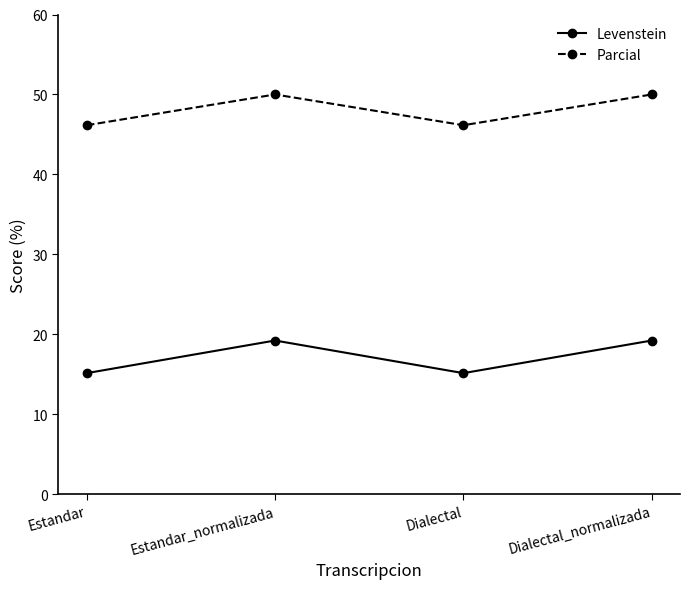

The Parcial series shows 21.6 at Dialectal. True or false?

False